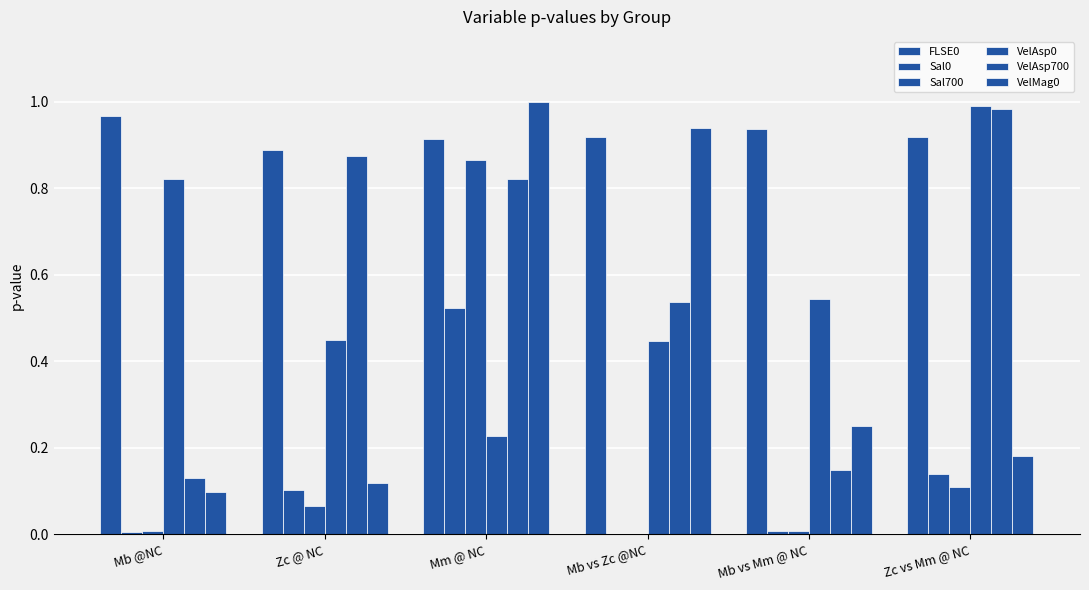

Reading right to left, list all the values displayed in this chart.

FLSE0: Zc vs Mm @ NC=0.9	Mb vs Mm @ NC=0.9	Mb vs Zc @NC=0.9	Mm @ NC=0.9	Zc @ NC=0.9	Mb @NC=1.0
Sal0: Zc vs Mm @ NC=0.1	Mb vs Mm @ NC=0.0	Mb vs Zc @NC=0.0	Mm @ NC=0.5	Zc @ NC=0.1	Mb @NC=0.0
Sal700: Zc vs Mm @ NC=0.1	Mb vs Mm @ NC=0.0	Mb vs Zc @NC=0.0	Mm @ NC=0.9	Zc @ NC=0.1	Mb @NC=0.0
VelAsp0: Zc vs Mm @ NC=1.0	Mb vs Mm @ NC=0.5	Mb vs Zc @NC=0.4	Mm @ NC=0.2	Zc @ NC=0.4	Mb @NC=0.8
VelAsp700: Zc vs Mm @ NC=1.0	Mb vs Mm @ NC=0.1	Mb vs Zc @NC=0.5	Mm @ NC=0.8	Zc @ NC=0.9	Mb @NC=0.1
VelMag0: Zc vs Mm @ NC=0.2	Mb vs Mm @ NC=0.2	Mb vs Zc @NC=0.9	Mm @ NC=1.0	Zc @ NC=0.1	Mb @NC=0.1